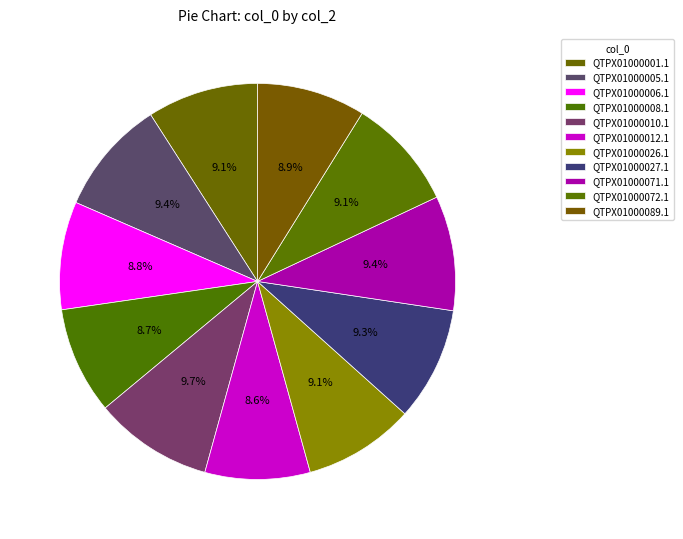

Which slice is the smallest?

QTPX01000012.1